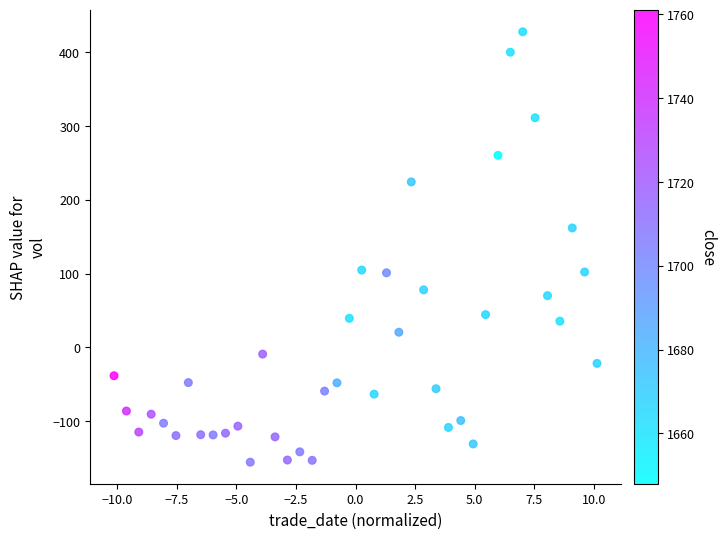

What is the range of X values (max minus min)?

20.3